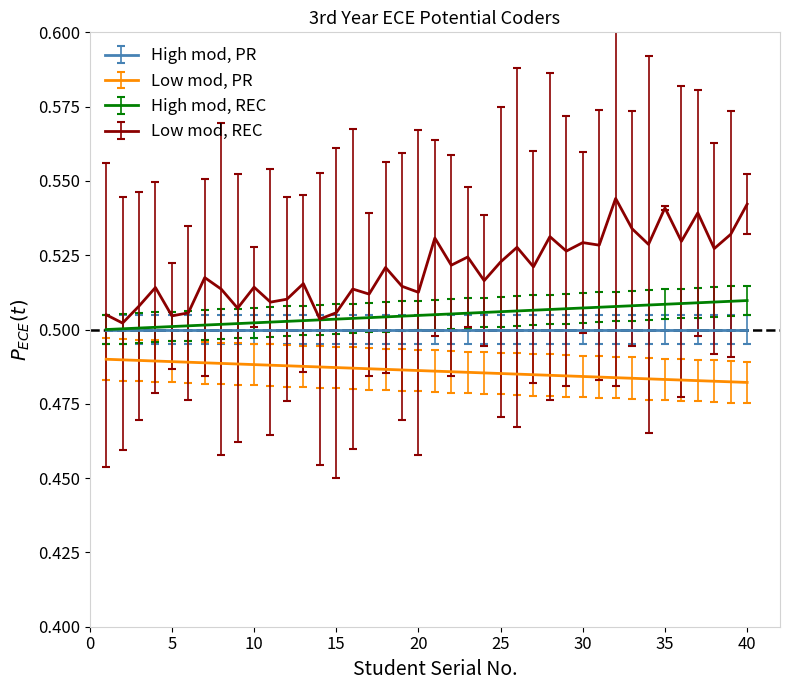

True or false: Low mod, REC and Low mod, PR intersect in this chart.

False